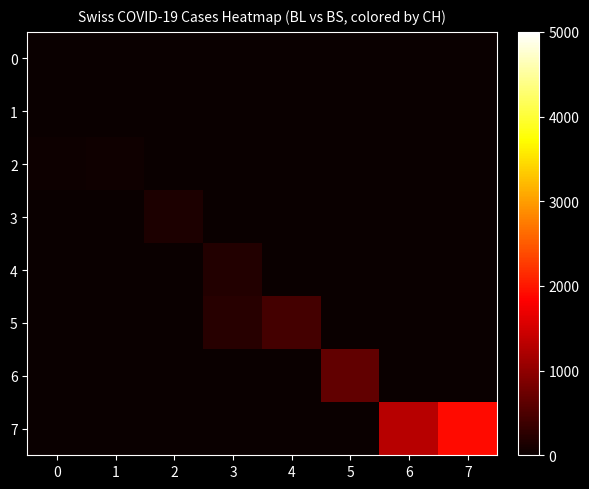

Which label corresponds to the smallest value in the chart?

1